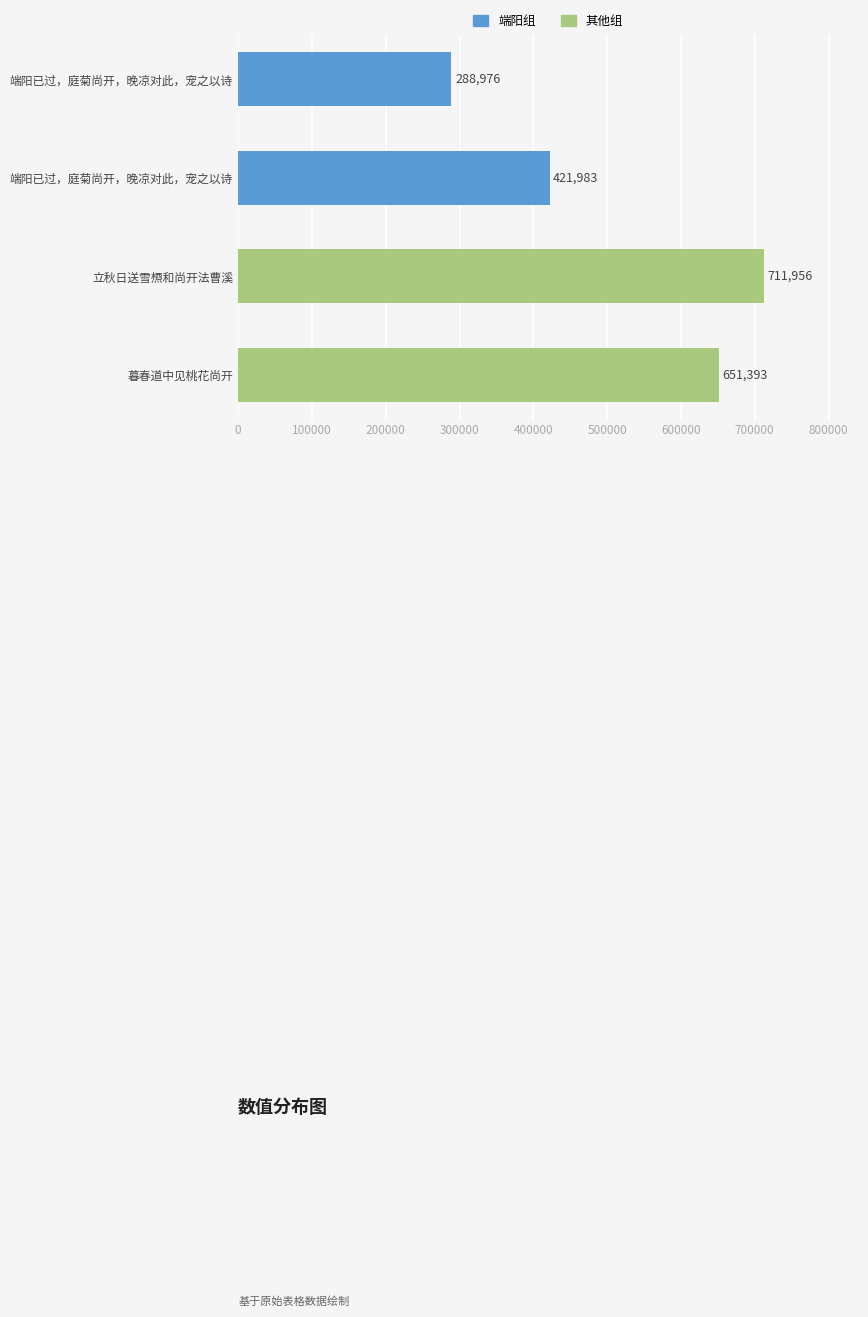

Rank the categories by value from highest to lowest.

立秋日送雪槱和尚开法曹溪, 暮春道中见桃花尚开, 端阳已过，庭菊尚开，晚凉对此，宠之以诗, 端阳已过，庭菊尚开，晚凉对此，宠之以诗